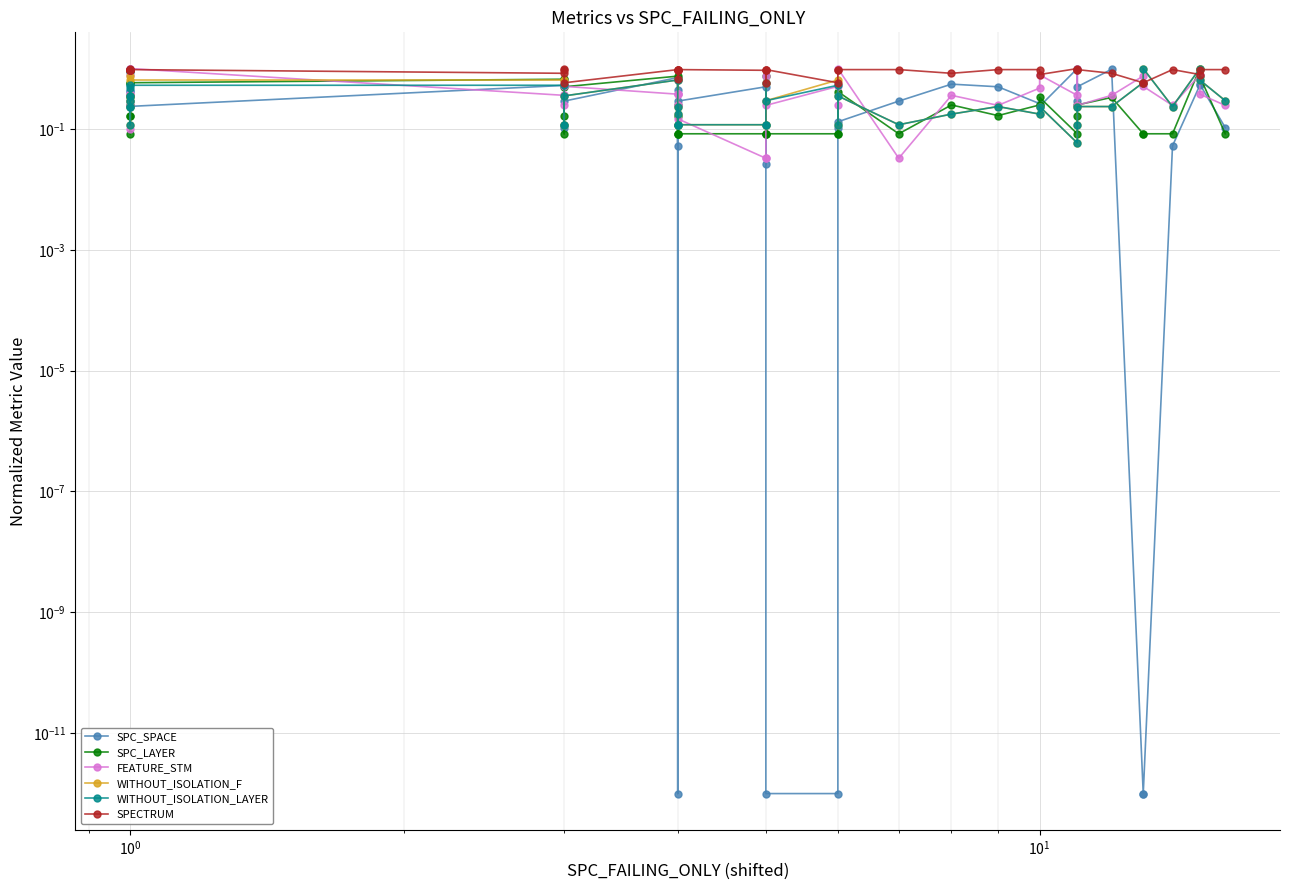

What is the value of the SPC_LAYER point at the 16th from the left?

0.3